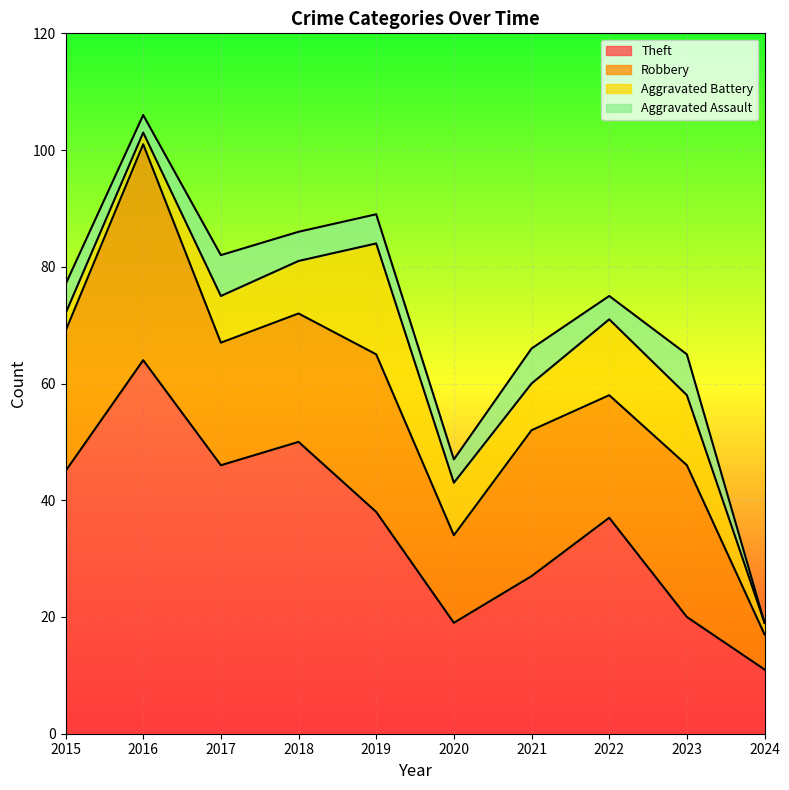

What is the value of the Aggravated Battery point at the 3rd from the left?

8